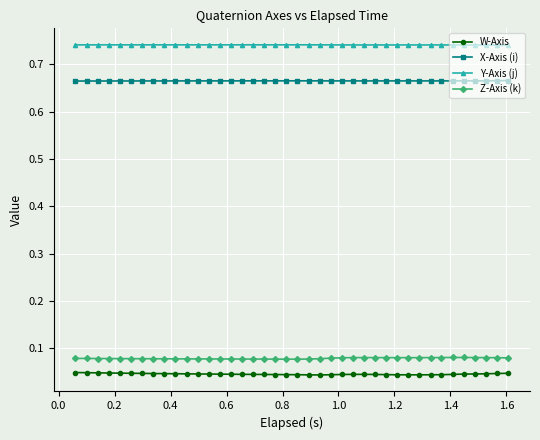

At how many categories does at least one series exceed 0?

40